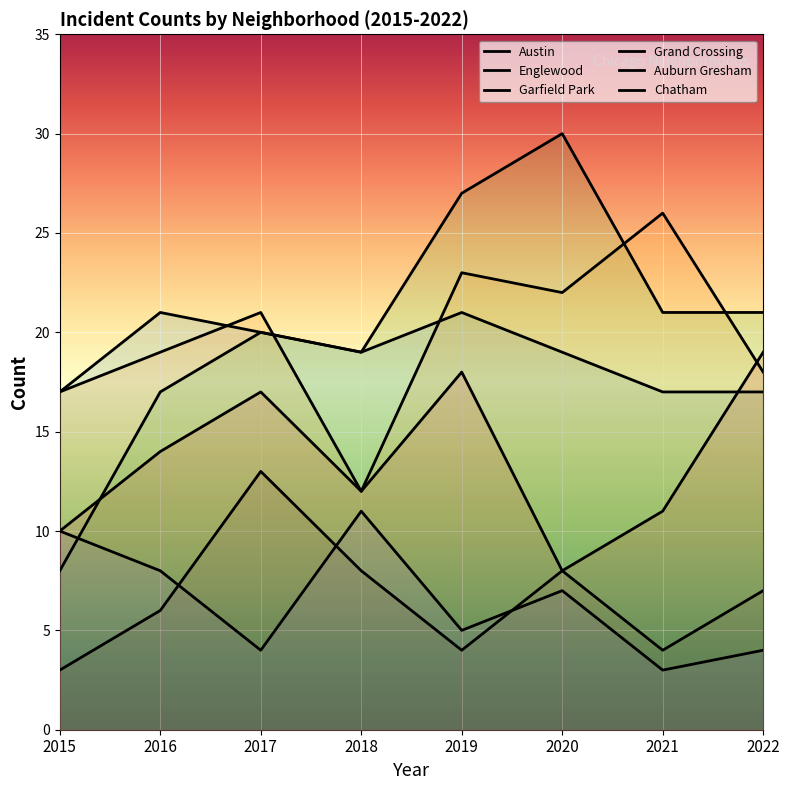

Which series has the widest spread of values?

Garfield Park